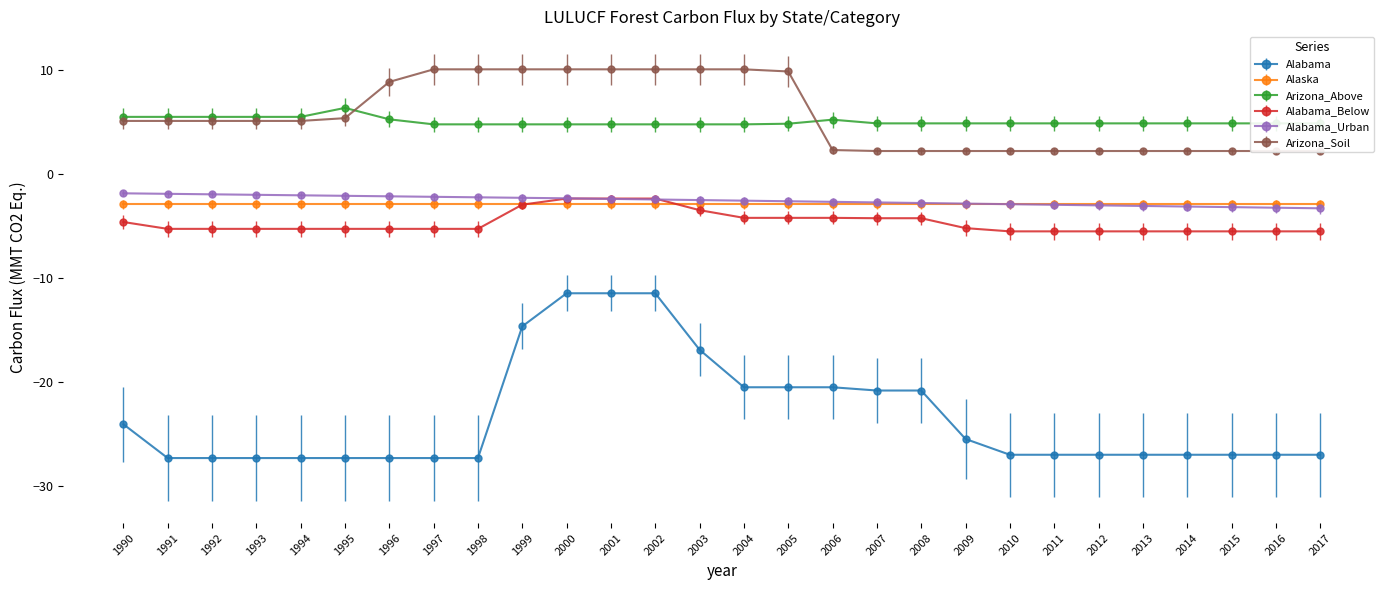

What is the maximum value shown in the chart?

10.0